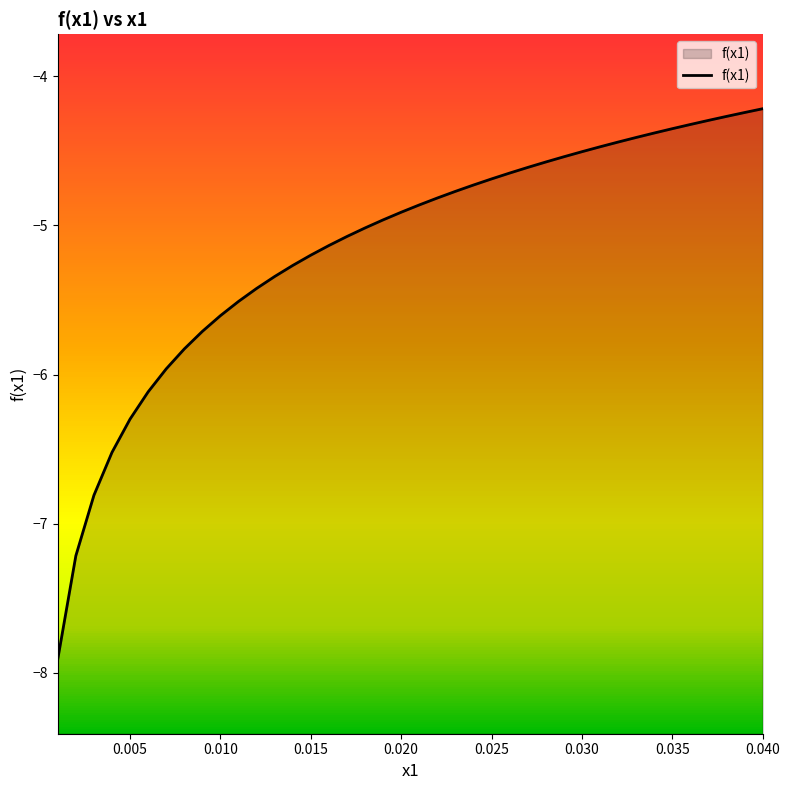

Reading left to right, list all the values displayed in this chart.

-7.9	-7.2	-6.8	-6.5	-6.3	-6.1	-6.0	-5.8	-5.7	-5.6	-5.5	-5.4	-5.3	-5.3	-5.2	-5.1	-5.1	-5.0	-5.0	-4.9	-4.9	-4.8	-4.8	-4.7	-4.7	-4.6	-4.6	-4.6	-4.5	-4.5	-4.5	-4.4	-4.4	-4.4	-4.4	-4.3	-4.3	-4.3	-4.2	-4.2